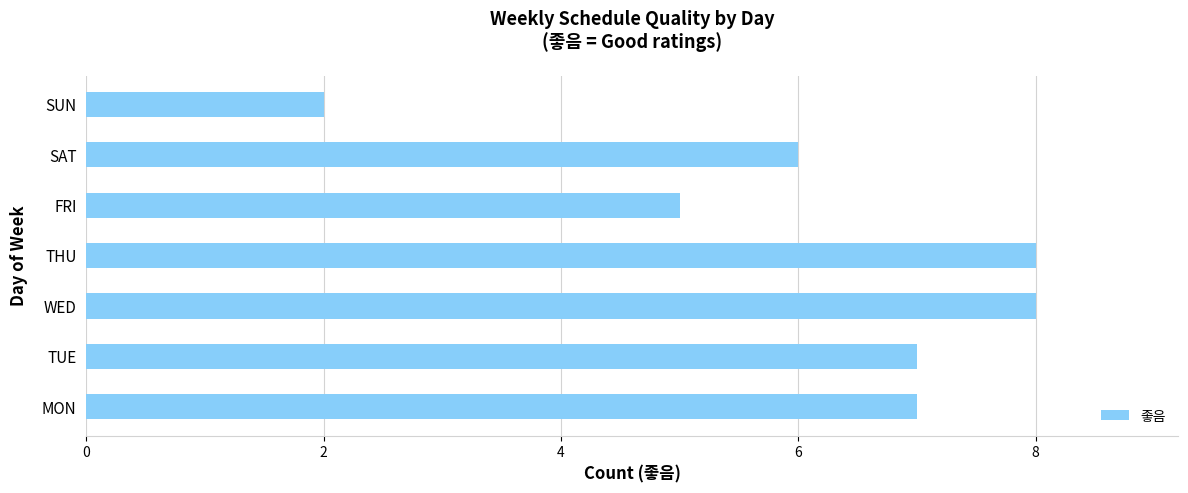

Approximately how many times larger is the value at FRI compared to WED?

0.6